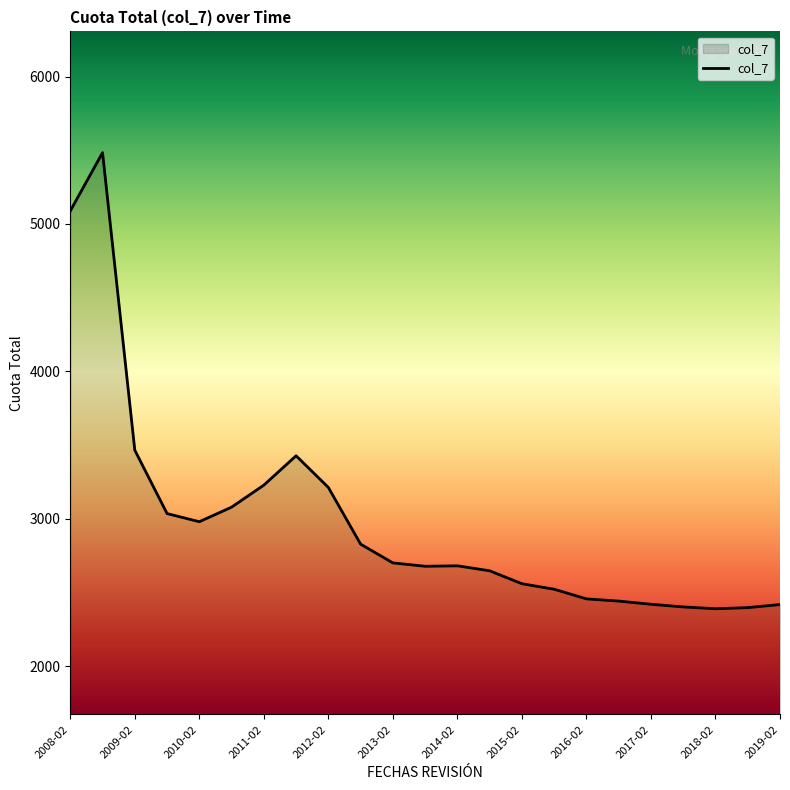

What is the difference between the maximum and minimum values?

3094.1